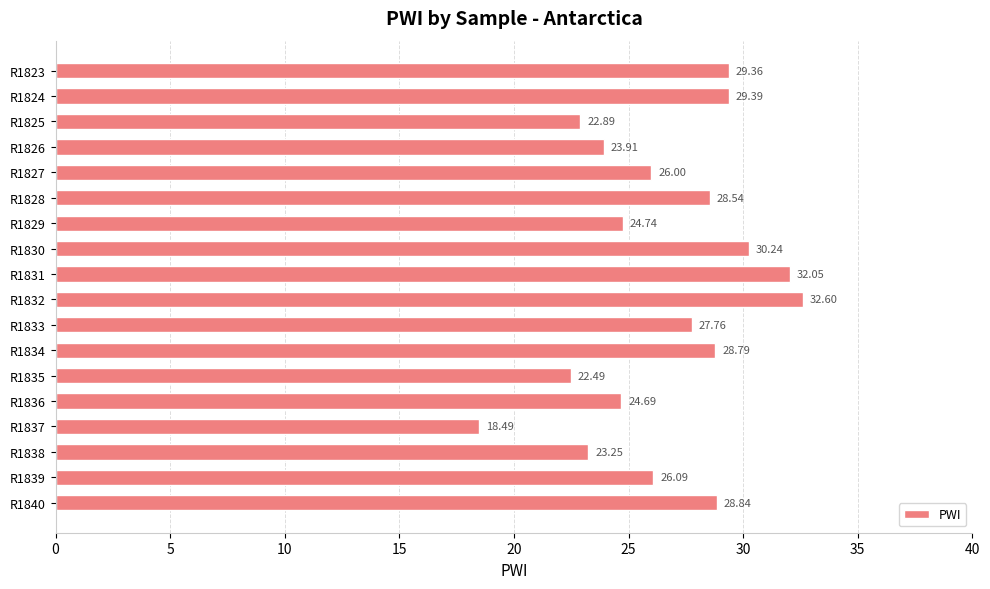

What is the change in value from R1831 to R1838?

-8.8